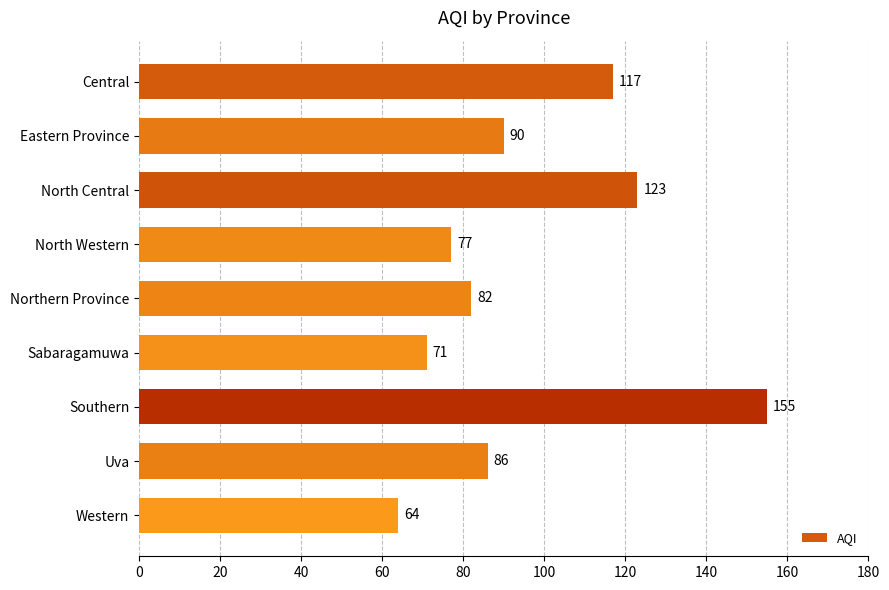

Reading bottom to top, list all the values displayed in this chart.

64	86	155	71	82	77	123	90	117